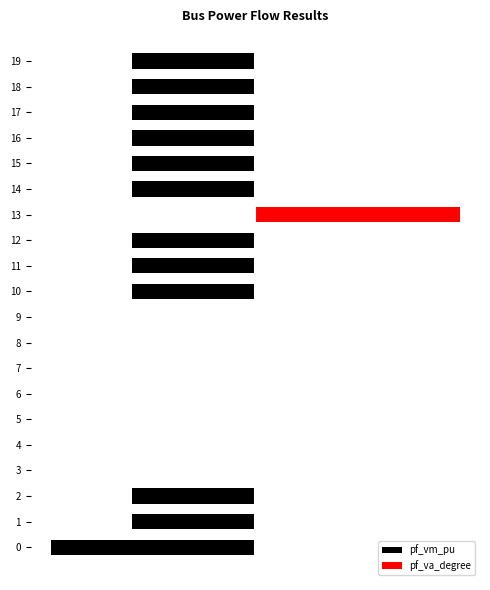

What is the total value across all series at 19?

-0.6